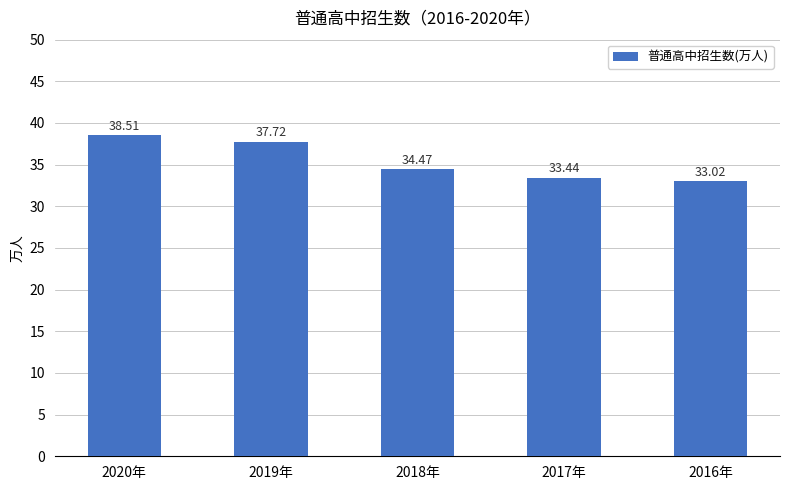

What is the change in value from 2020年 to 2016年?

-5.5